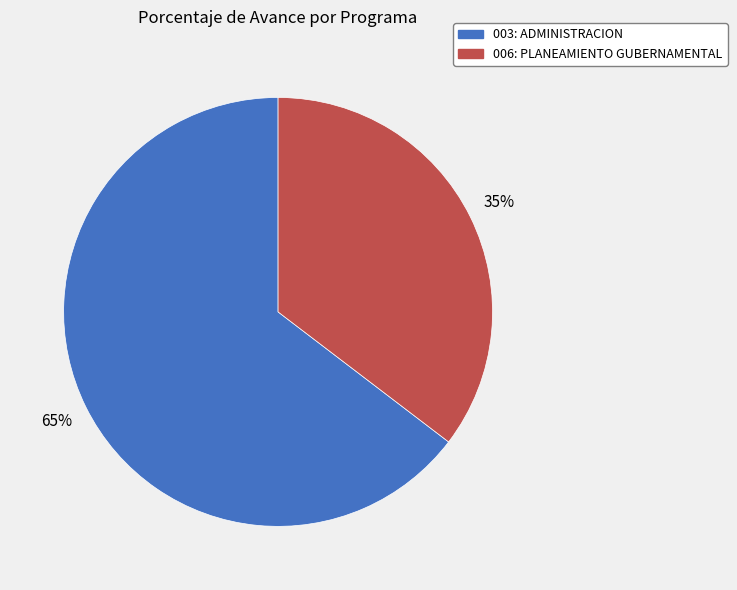

Is it true that 003: ADMINISTRACION is 56% of the pie?

False